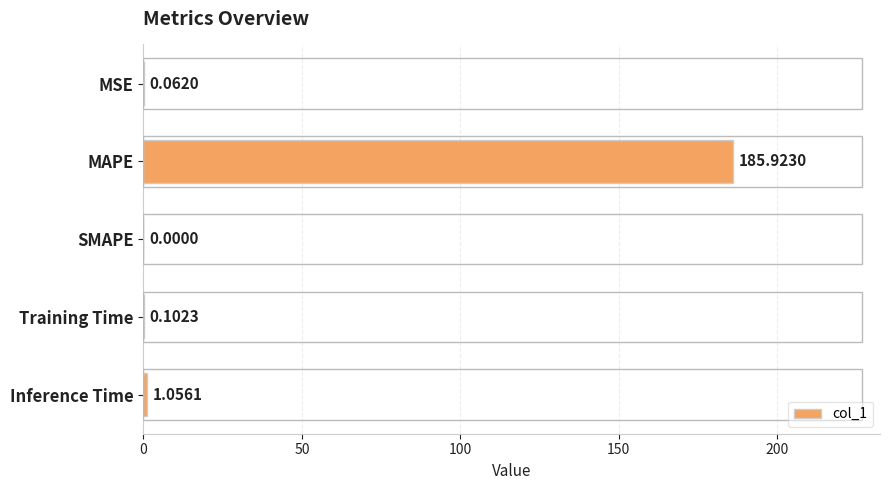

What is the sum of all values?

187.1